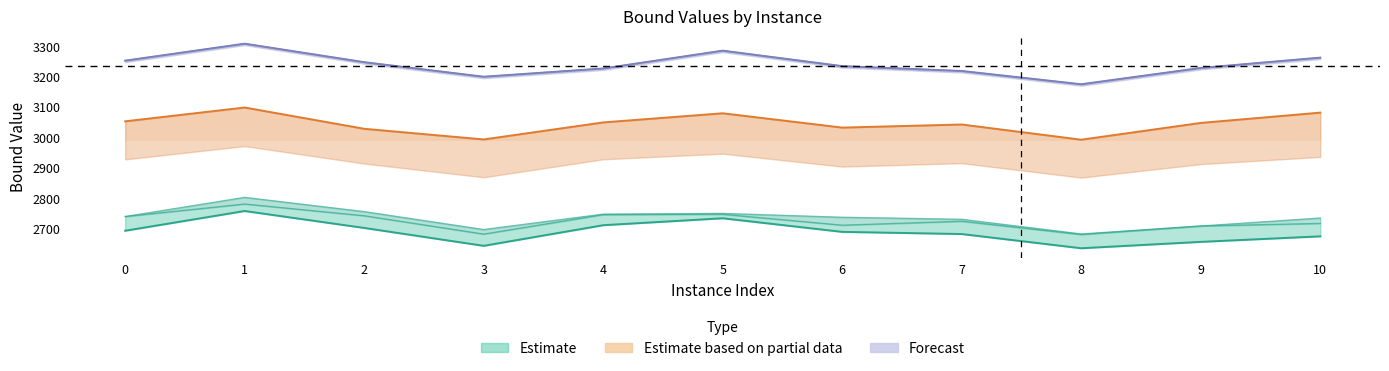

What is the value of the 7th point from the left?

2687.7